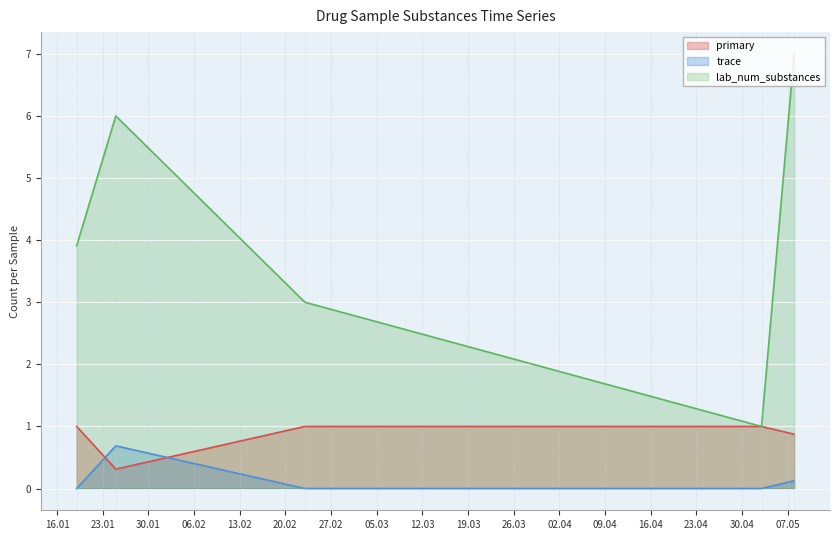

Which series has the largest total across all categories?

lab_num_substances